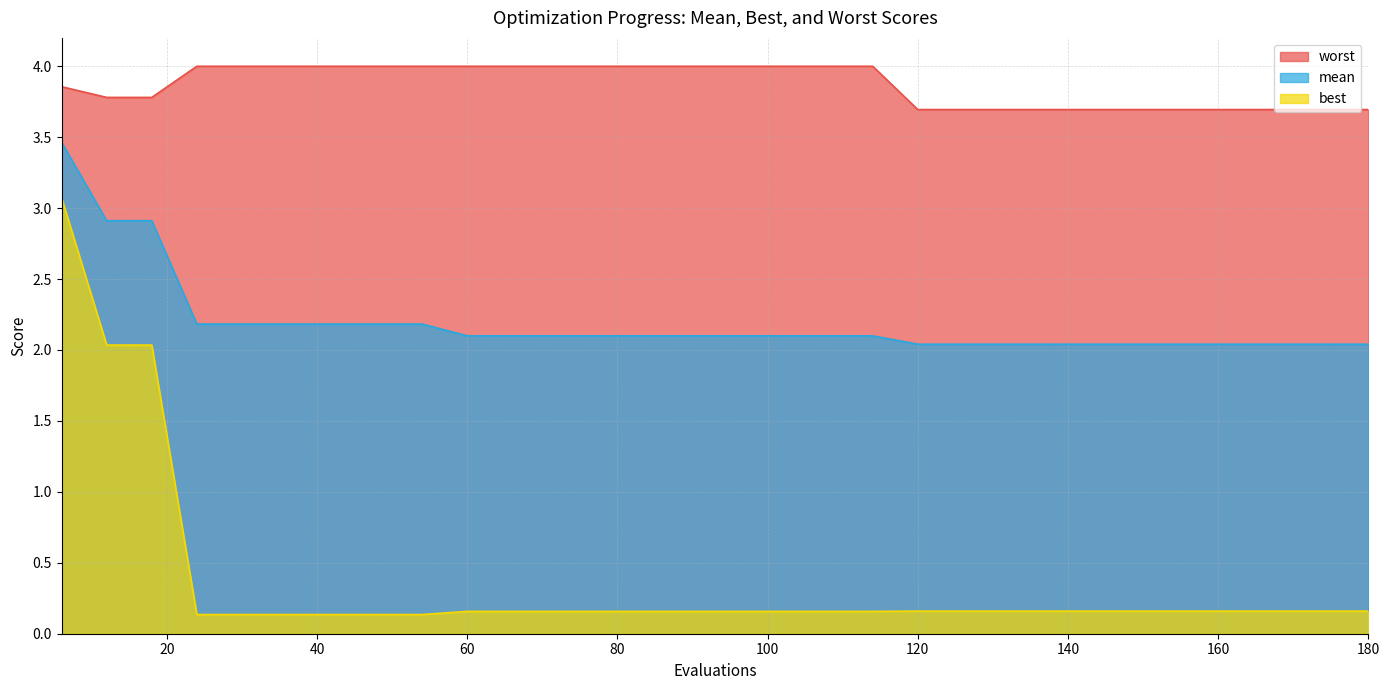

The best series shows 0.2 at 96. True or false?

True